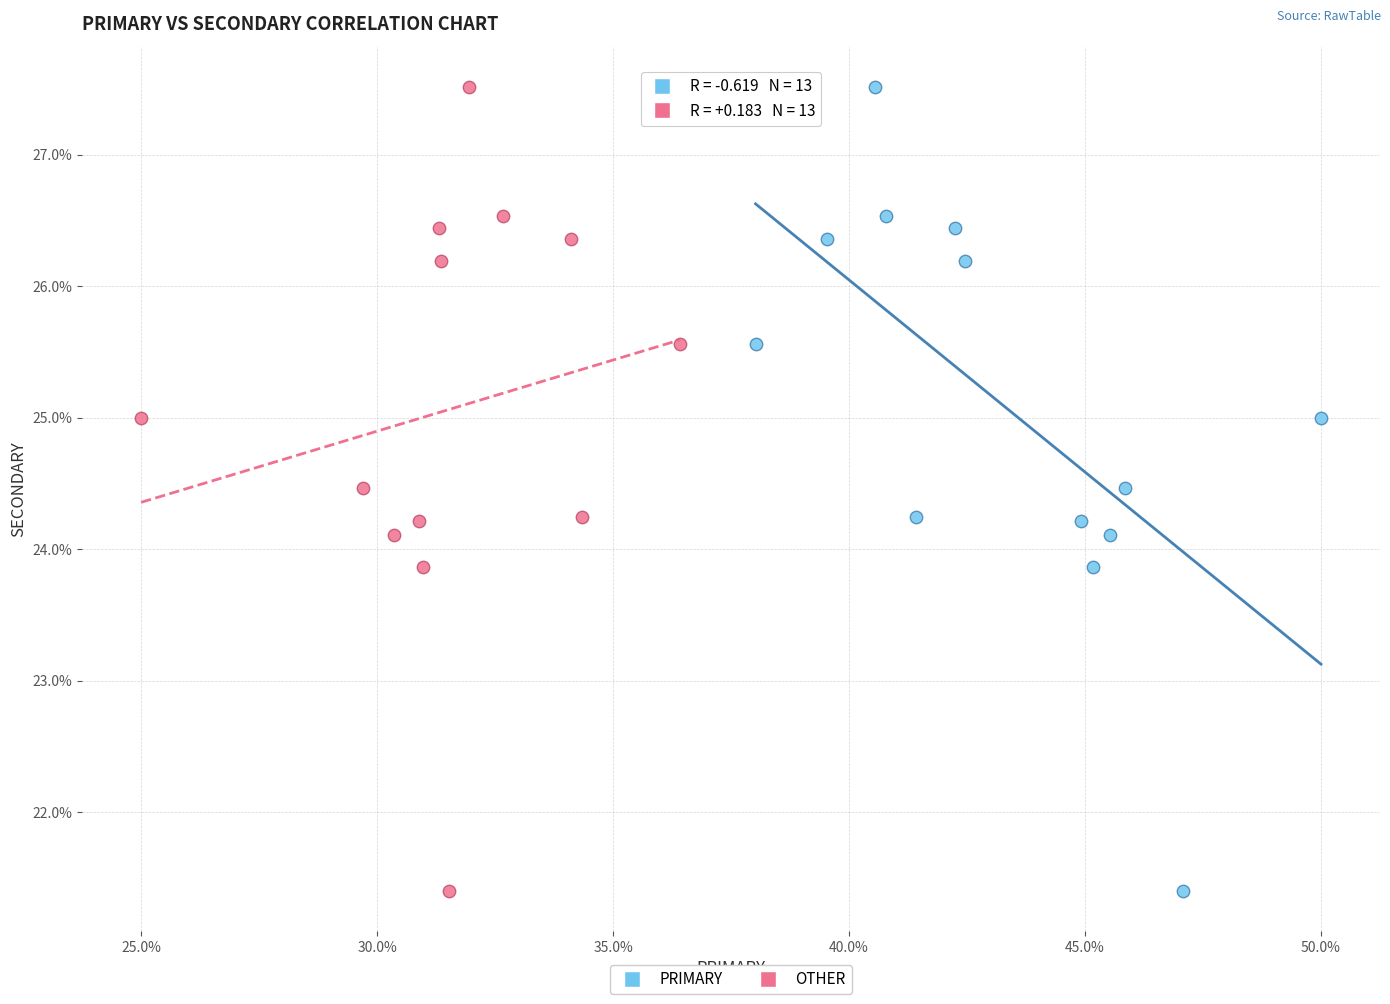

What are all the series names shown in the legend?

PRIMARY, OTHER